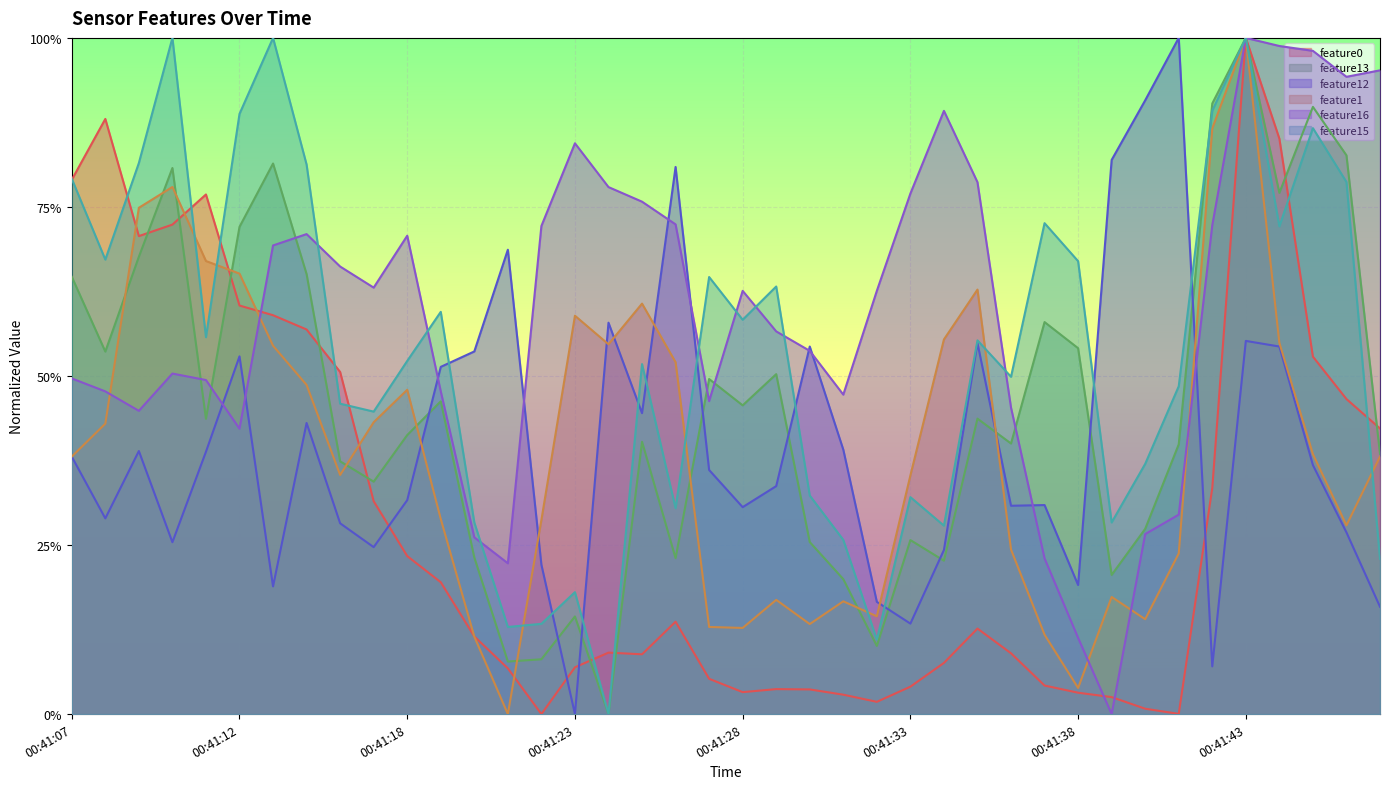

What is the difference between the maximum and minimum values in the feature0 series?

1.0